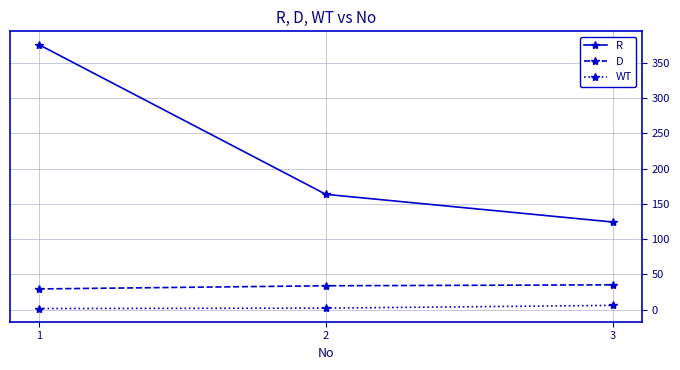

The value of R at 2 is 220.0. True or false?

False